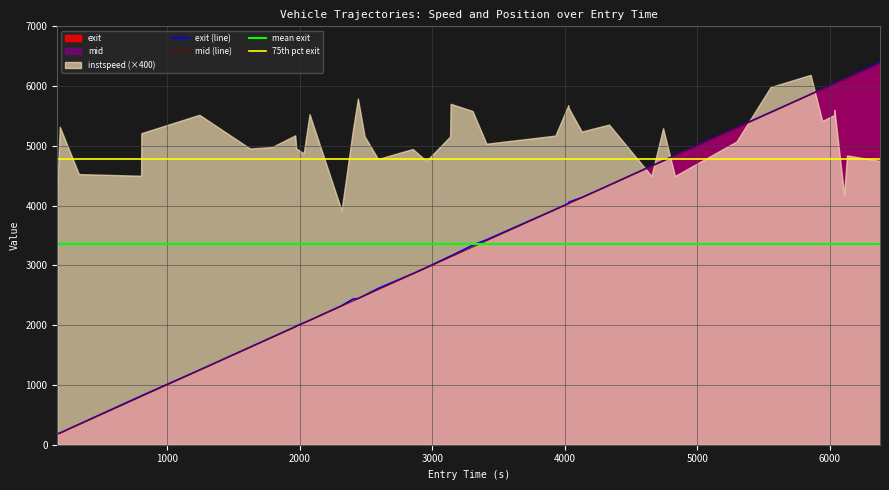

Which series has the largest total across all categories?

mid